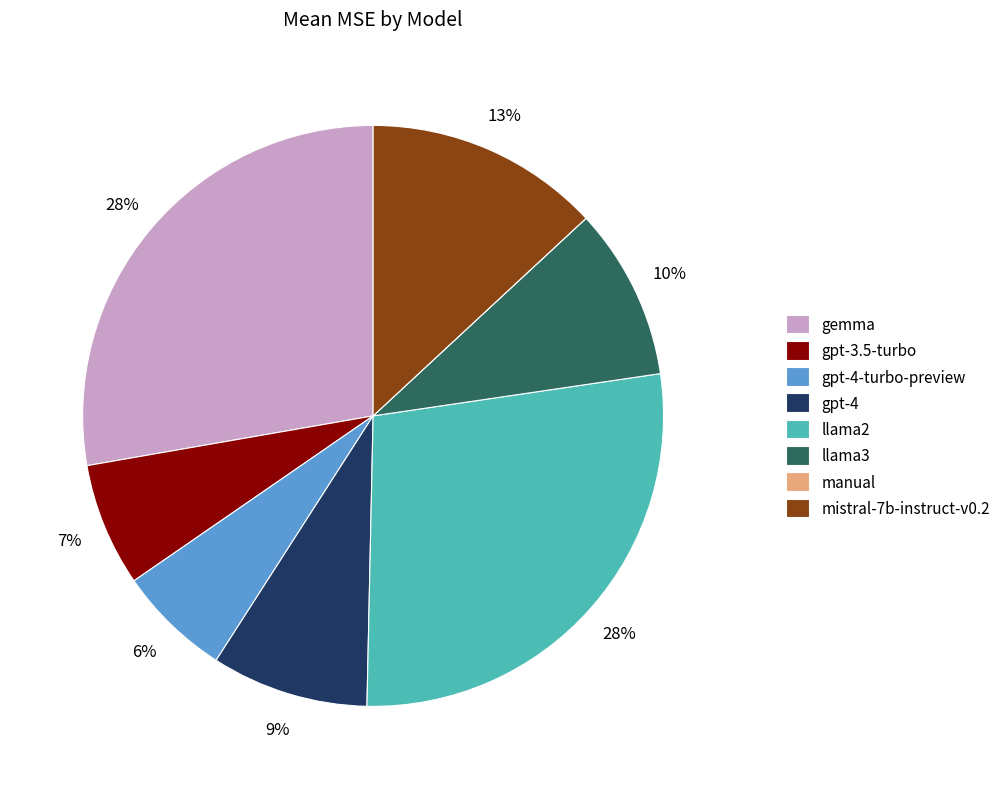

What percentage is the llama2 slice, to the nearest percent?

28%